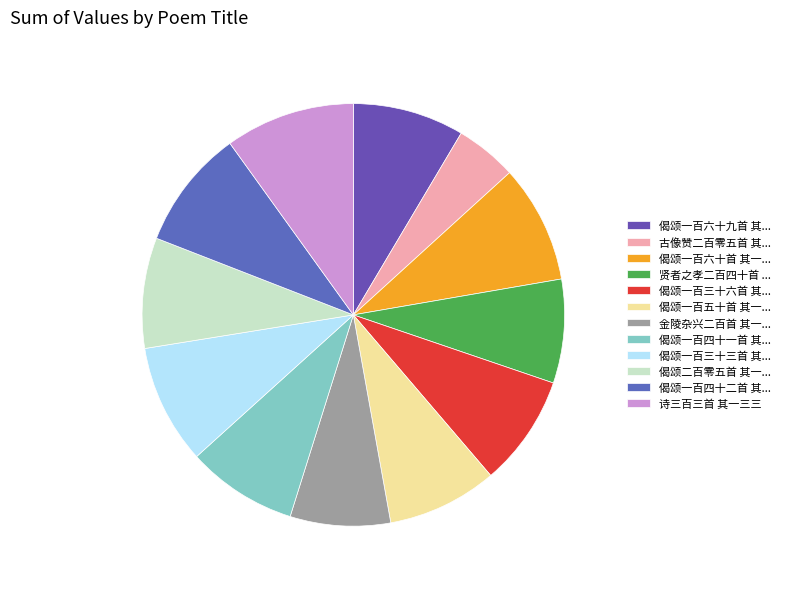

How many segments does this pie chart have?

12